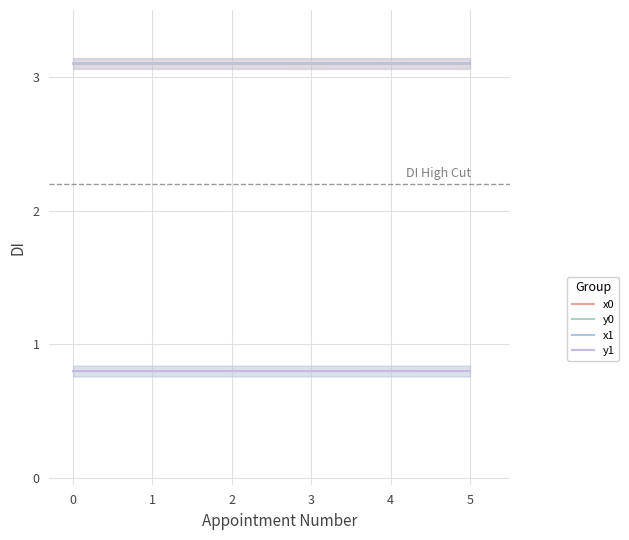

What are all the series names shown in the legend?

x0, y0, x1, y1